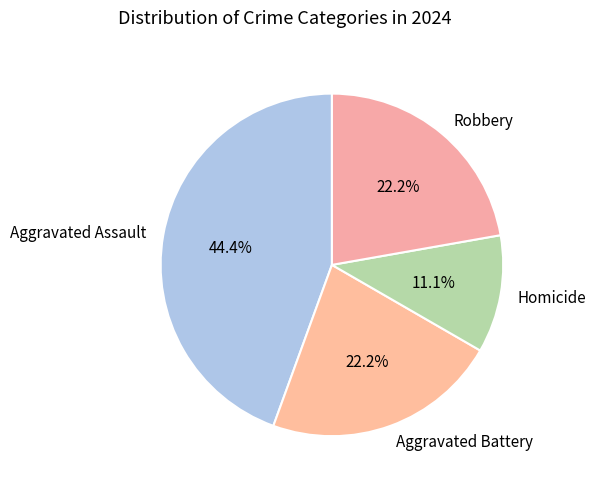

Is it true that Robbery is 10% of the pie?

False